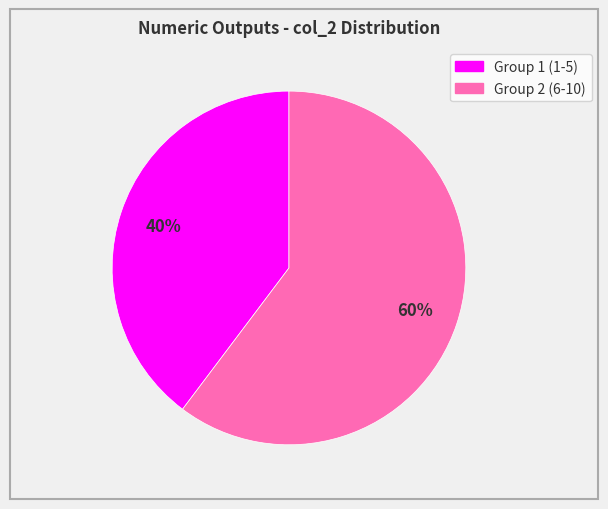

Does any single category account for the majority?

Yes